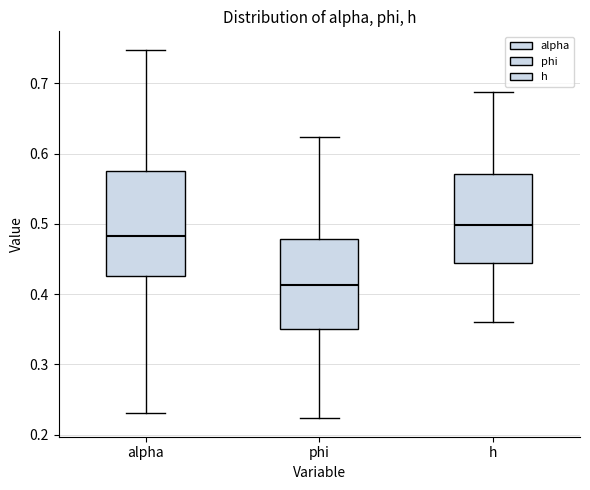

Reading left to right, transcribe this box plot: for each box, give where its median line is, the range the box spans, and where its two whiskers end, as read against the y-axis. The values are not printed on the chart, so give them approximately, as read against the axis.

alpha: median 0.48, box 0.43 to 0.58, whiskers 0.23 to 0.75
phi: median 0.41, box 0.35 to 0.48, whiskers 0.22 to 0.62
h: median 0.50, box 0.44 to 0.57, whiskers 0.36 to 0.69